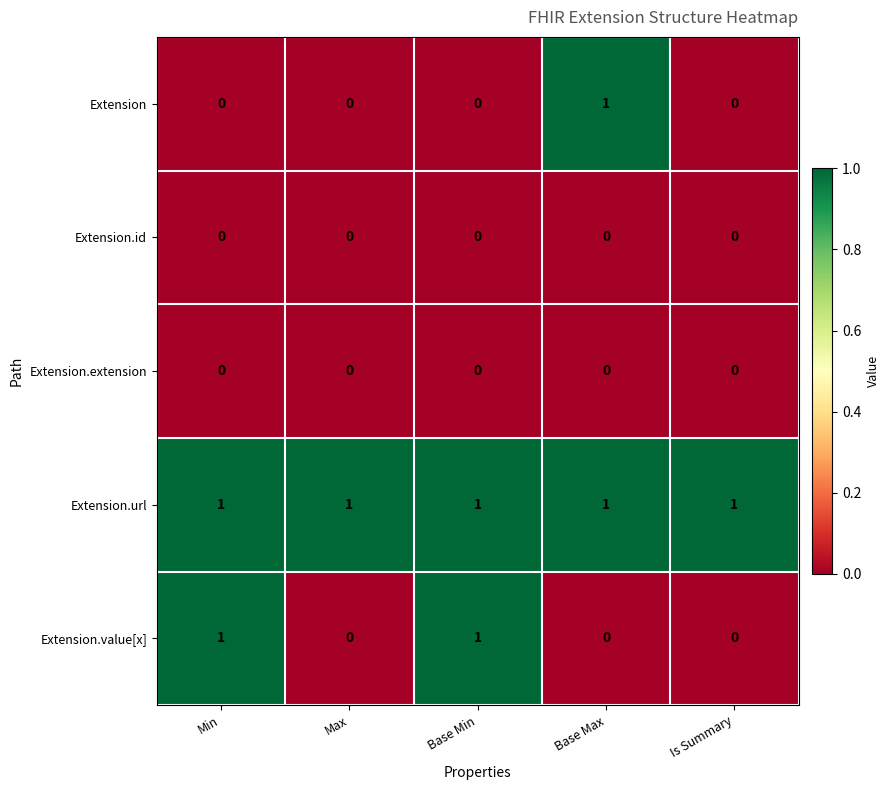

The Extension.value[x] series shows 1 at Min. True or false?

True